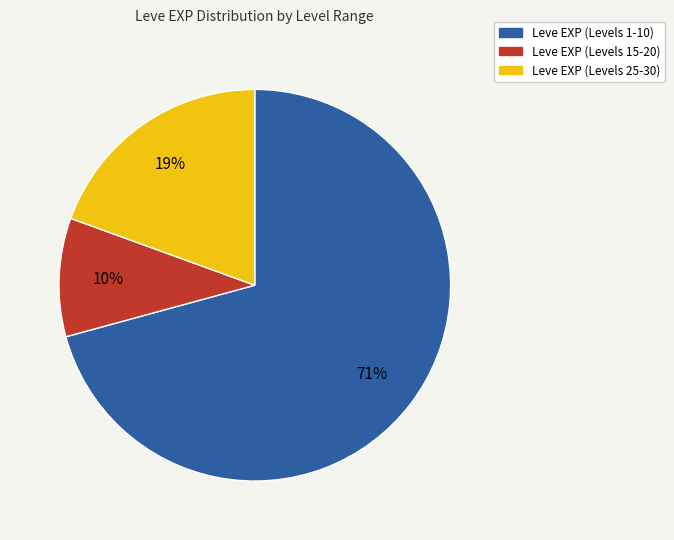

Which slice represents more than half of the pie?

Leve EXP (Levels 1-10)